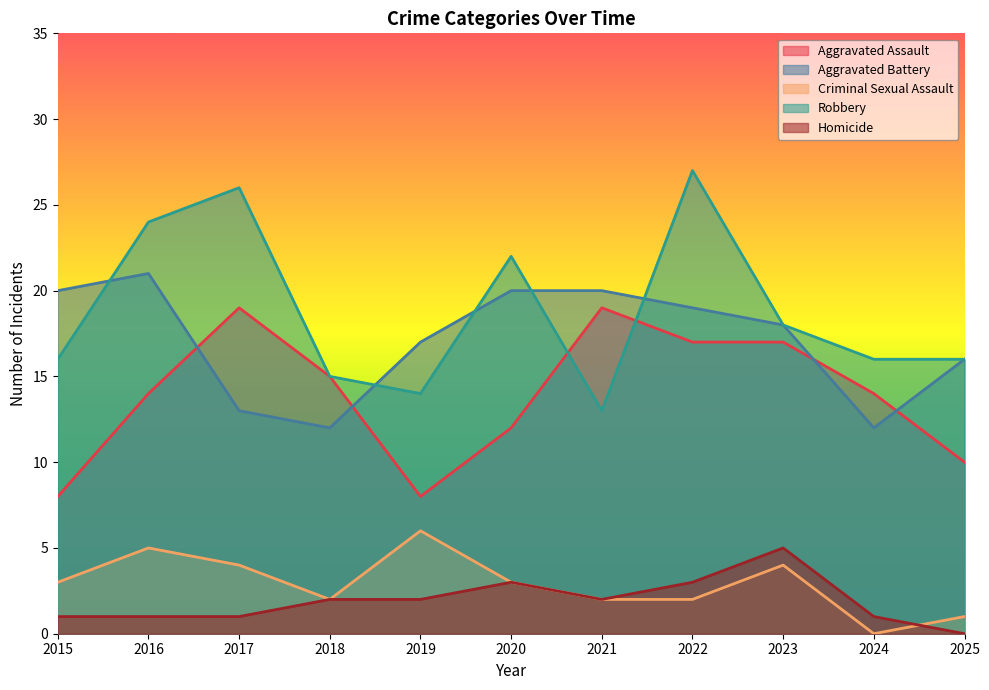

Which category has the lowest value in the Criminal Sexual Assault series?

2024